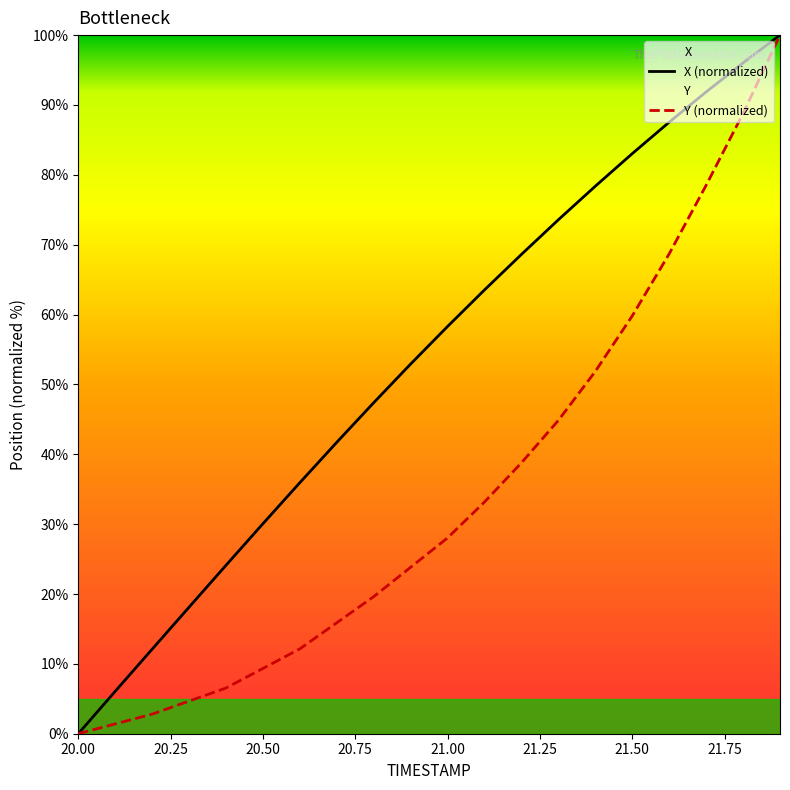

True or false: X (normalized) has a value of 126.1 at 21.50.

False